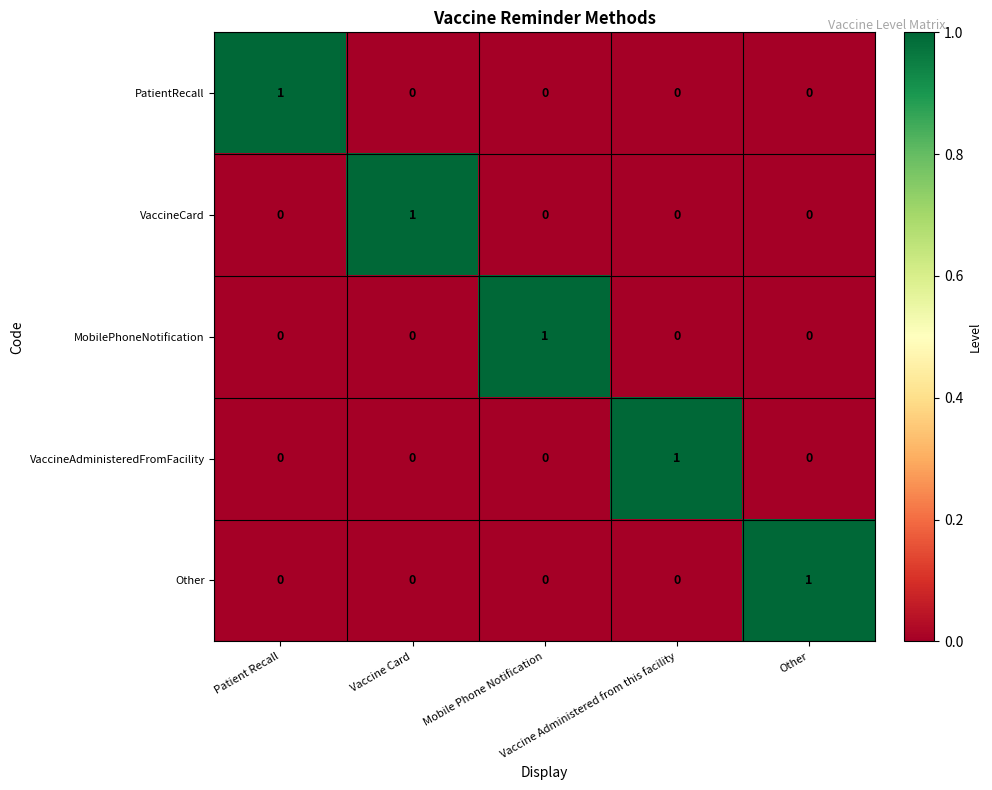

Count the VaccineAdministeredFromFacility values in the range 0 to 1.

5